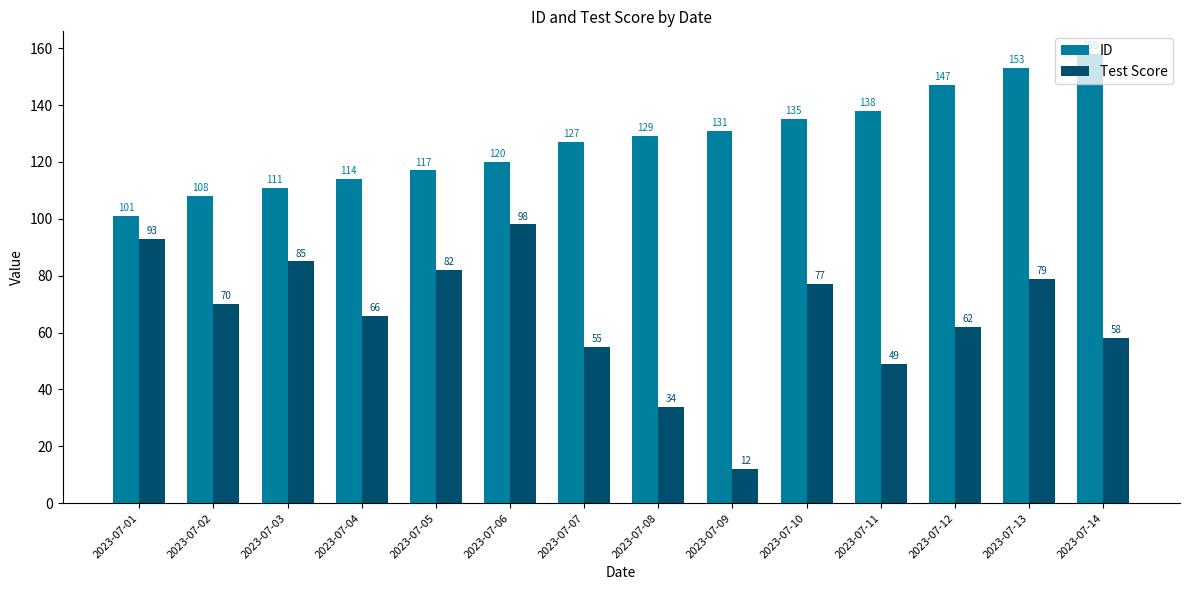

What is the difference between the second highest and second lowest values in the Test Score series?

59